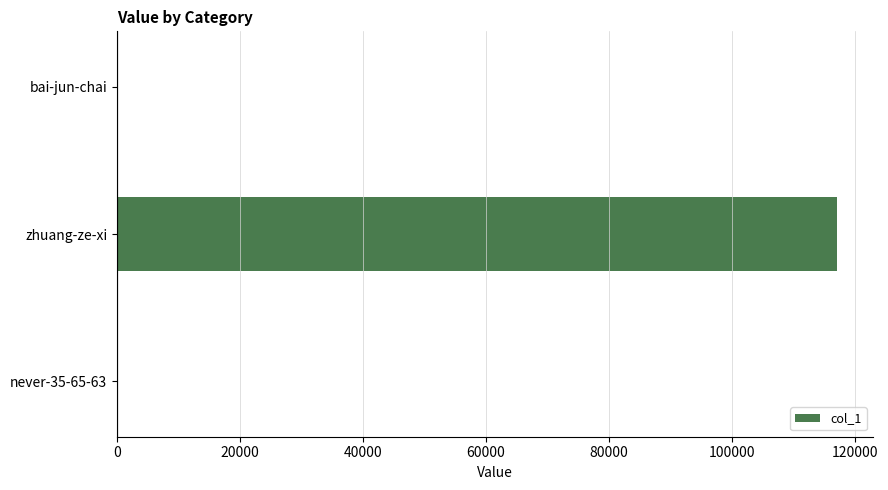

What is the sum of all values?

117038